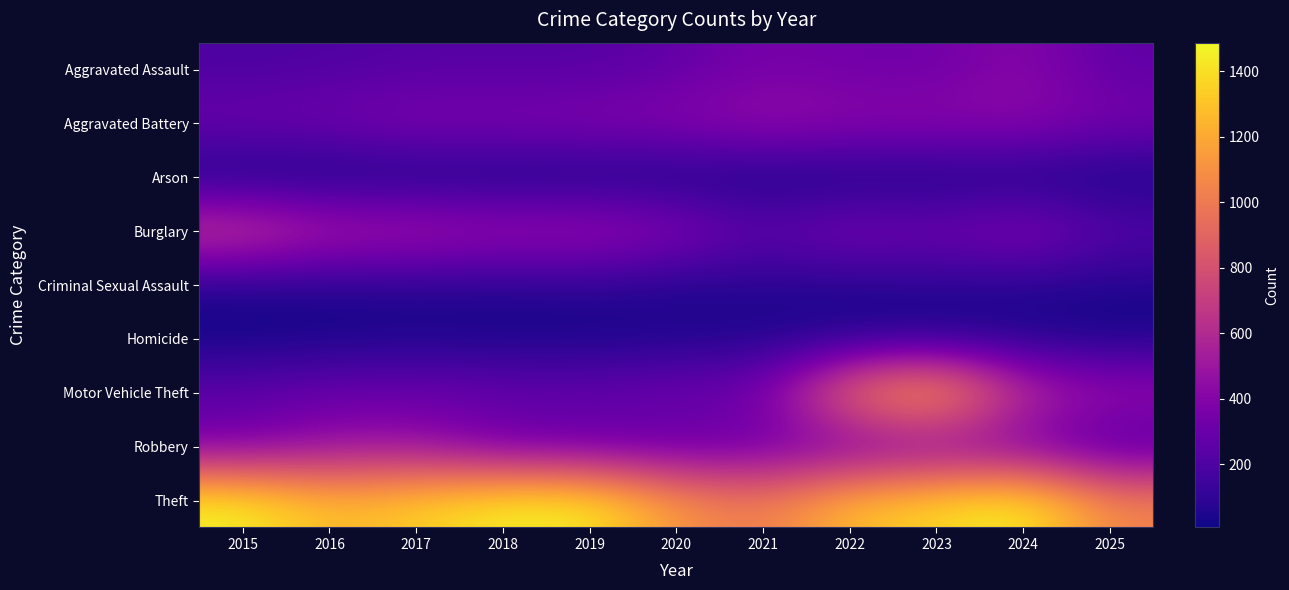

Reading right to left, list all the values displayed in this chart.

Aggravated Assault: 2025=263	2024=422	2023=318	2022=327	2021=352	2020=273	2019=223	2018=225	2017=225	2016=206	2015=194
Aggravated Battery: 2025=357	2024=438	2023=431	2022=439	2021=479	2020=415	2019=407	2018=389	2017=400	2016=336	2015=316
Arson: 2025=11	2024=20	2023=19	2022=12	2021=12	2020=17	2019=12	2018=7	2017=10	2016=7	2015=9
Burglary: 2025=238	2024=426	2023=316	2022=379	2021=261	2020=425	2019=517	2018=506	2017=562	2016=576	2015=738
Criminal Sexual Assault: 2025=51	2024=61	2023=73	2022=55	2021=62	2020=48	2019=77	2018=60	2017=62	2016=50	2015=46
Homicide: 2025=20	2024=36	2023=28	2022=38	2021=38	2020=41	2019=22	2018=25	2017=33	2016=26	2015=15
Motor Vehicle Theft: 2025=494	2024=635	2023=1310	2022=1031	2021=348	2020=333	2019=290	2018=298	2017=312	2016=304	2015=263
Robbery: 2025=182	2024=315	2023=340	2022=304	2021=300	2020=263	2019=287	2018=301	2017=460	2016=454	2015=337
Theft: 2025=1046	2024=1487	2023=1373	2022=1279	2021=998	2020=1120	2019=1459	2018=1461	2017=1339	2016=1259	2015=1474